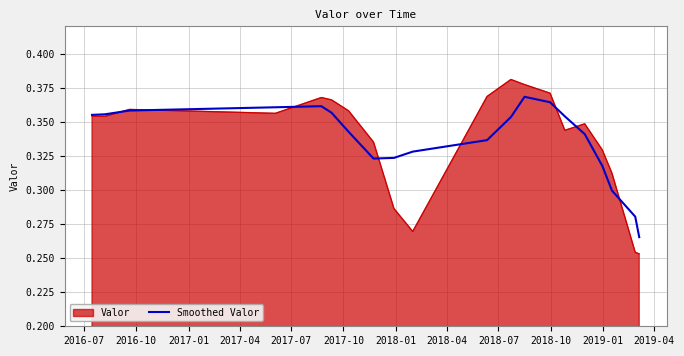

Which series has the largest range (max minus min)?

Valor